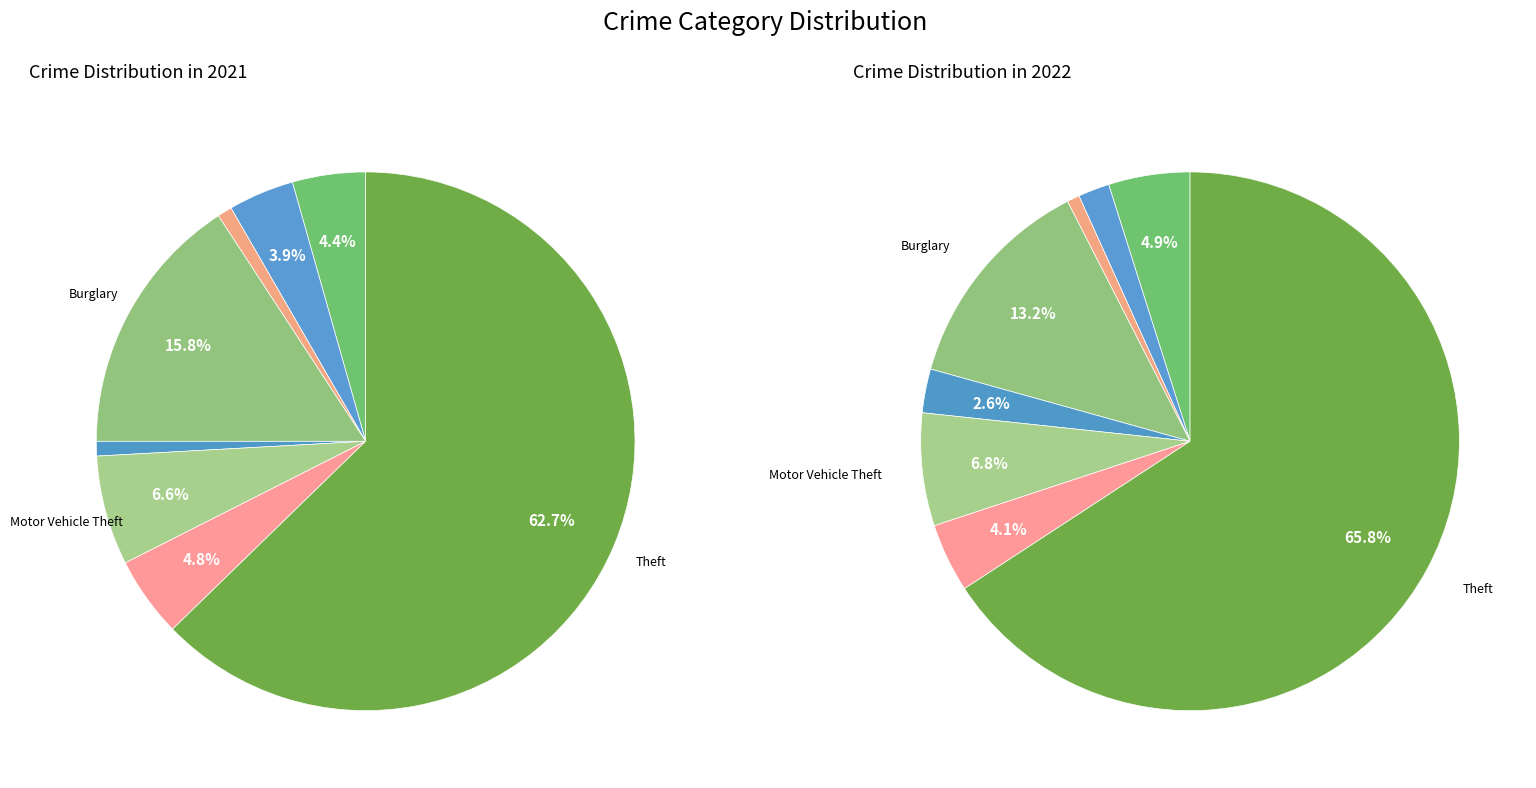

Which series changed the most between 2 and 6?

values_2021